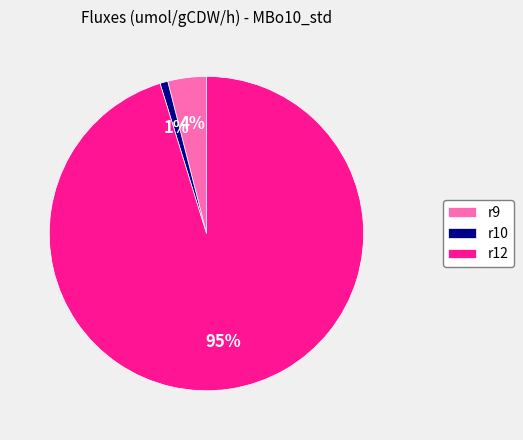

Is it true that r10 is 11% of the pie?

False